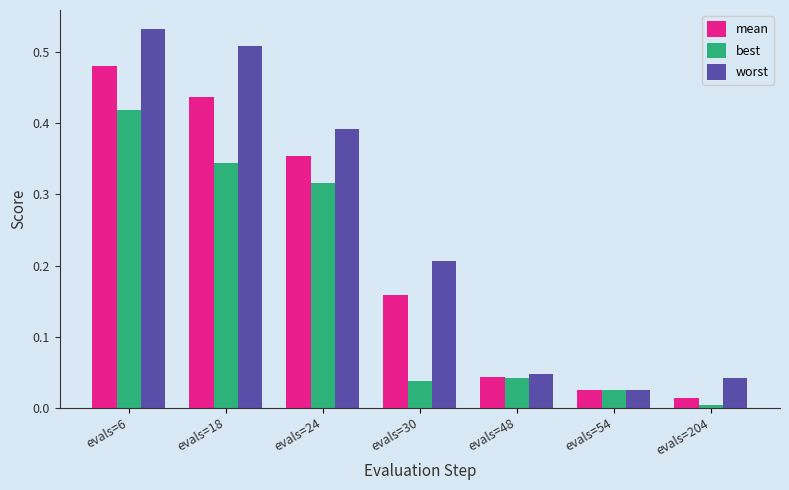

How many groups of bars are there?

7